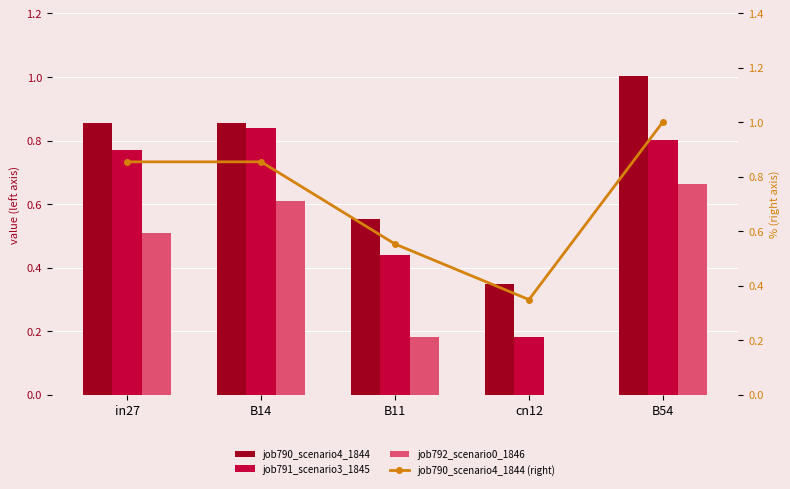

Rank the categories by job790_scenario4_1844 (right) value from lowest to highest.

cn12, B11, in27, B14, B54